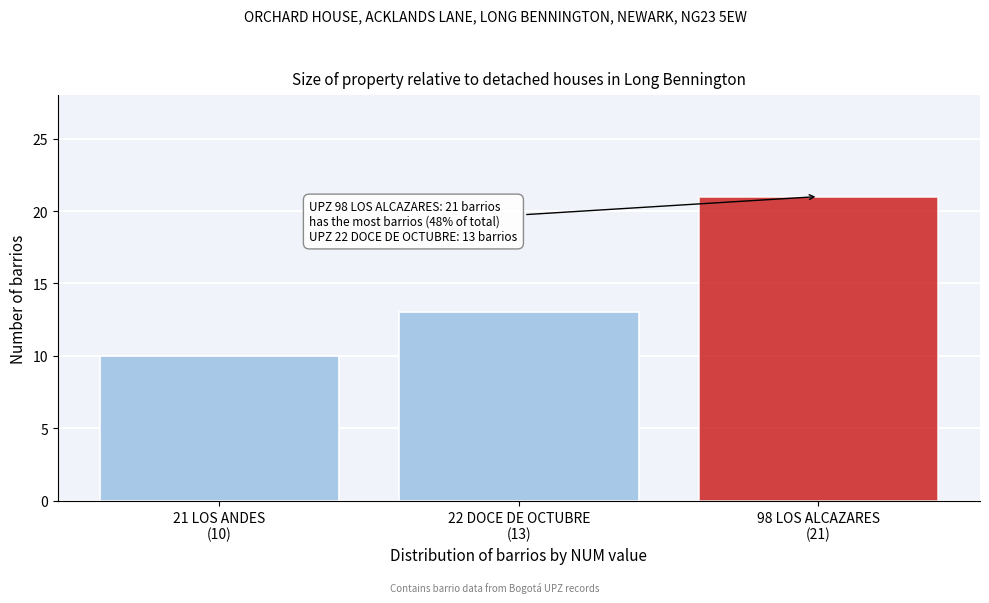

What is the value of the 1st bar from the left?

10